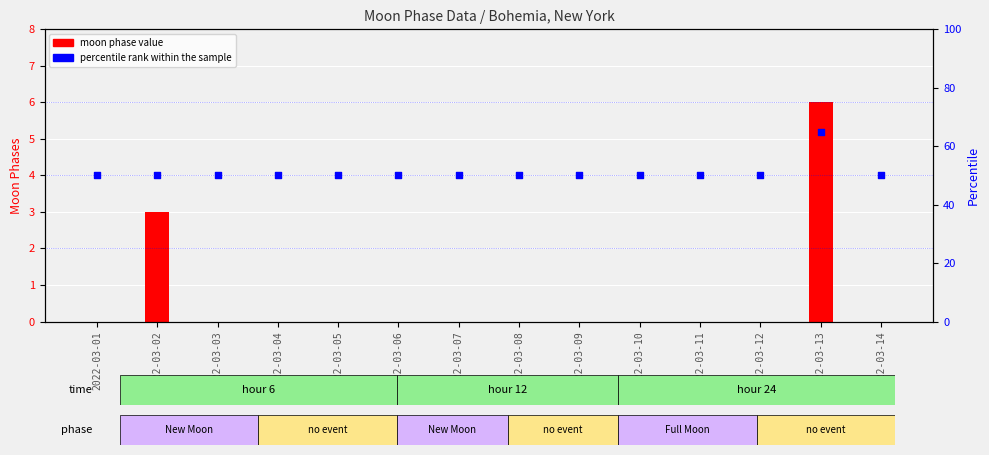

What is the total value across all series at 2022-03-01?

50